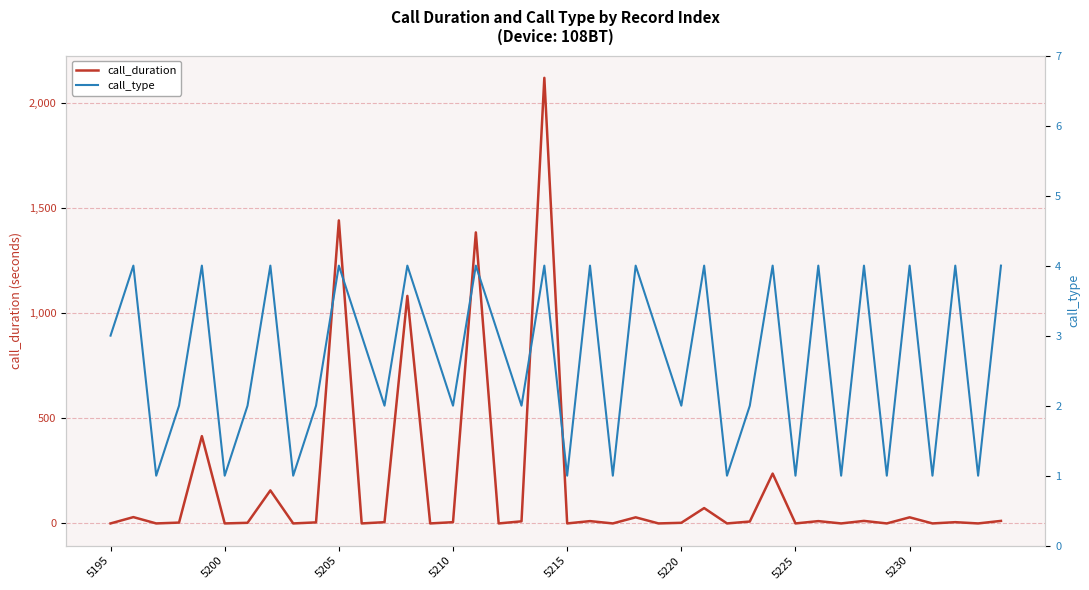

In call_duration, how many points are higher than both neighbors (excluding endpoints)?

15